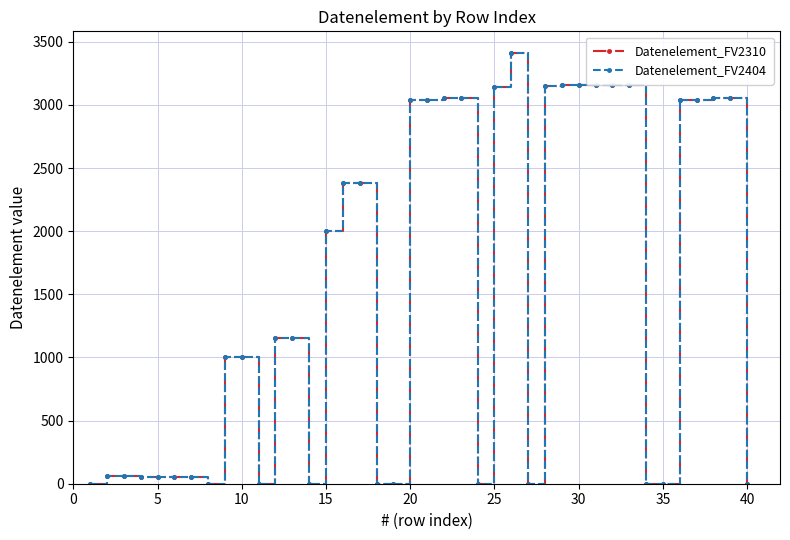

True or false: Datenelement_FV2404 and Datenelement_FV2310 intersect in this chart.

False